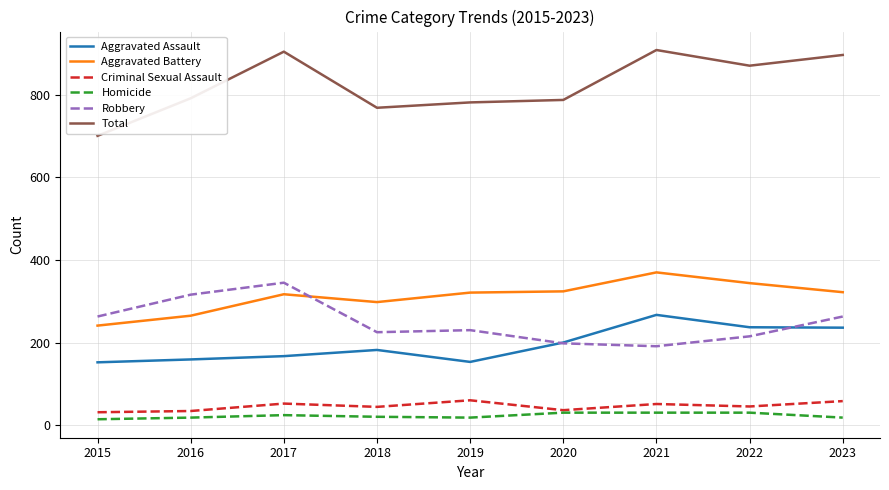

What is the minimum value for Robbery?

191